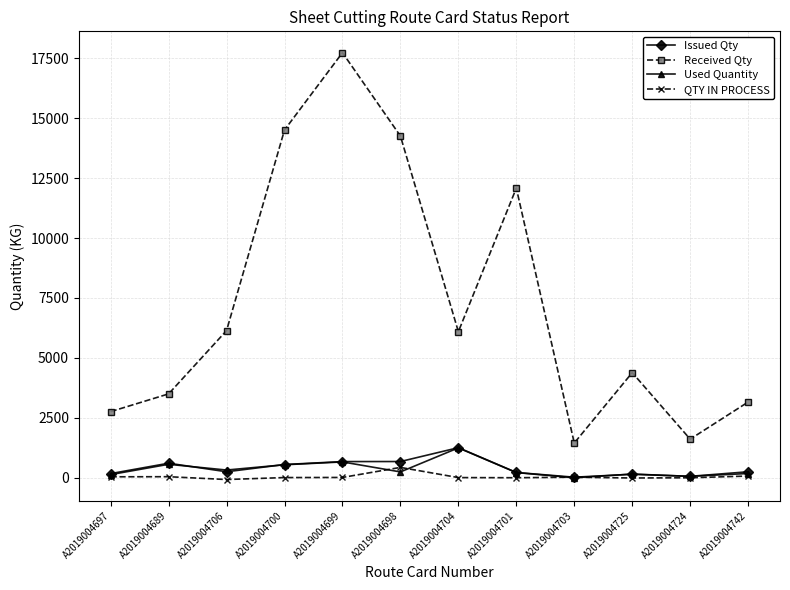

What is the difference between the highest and lowest values at A2019004706?

6212.2